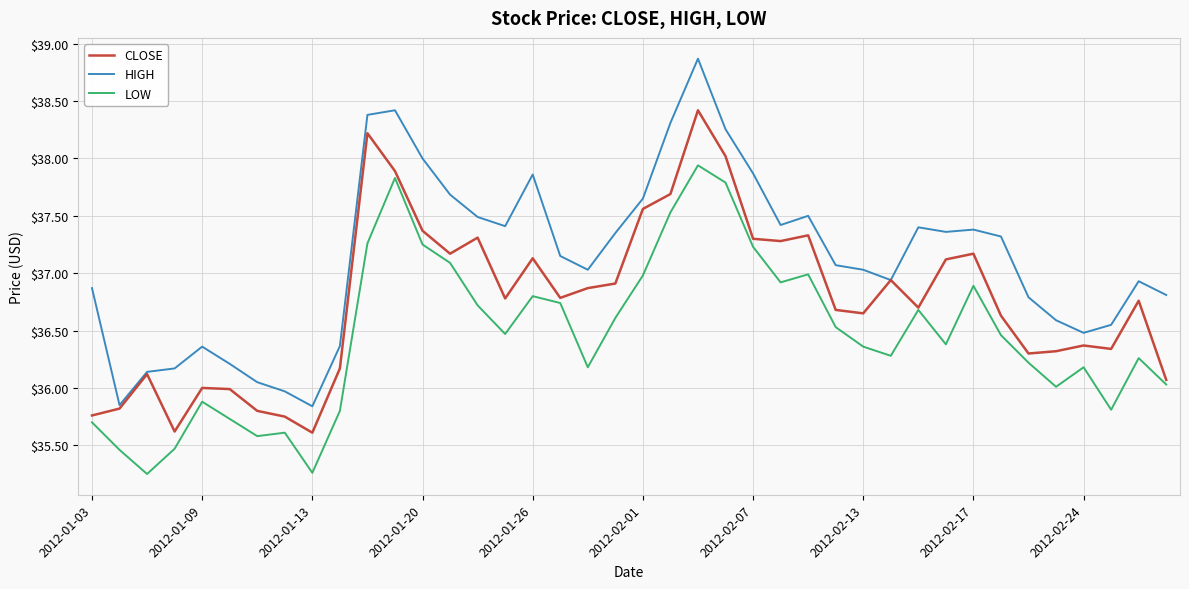

True or false: LOW and HIGH cross at least once.

False